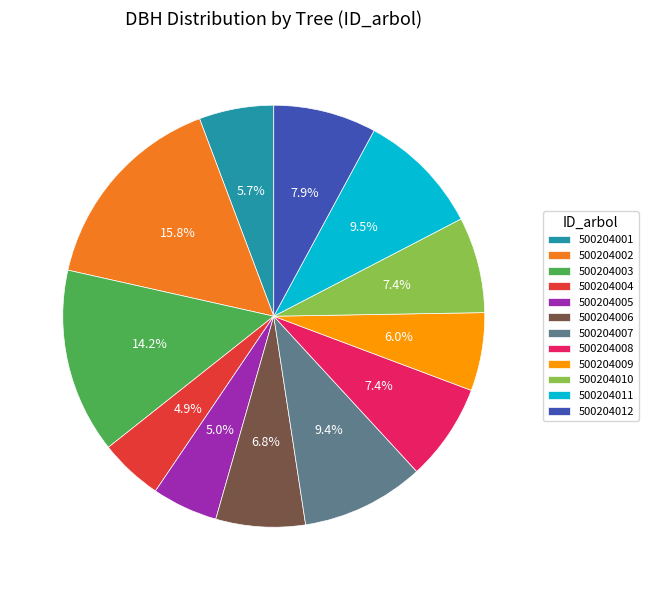

Is there a majority slice in this chart?

No